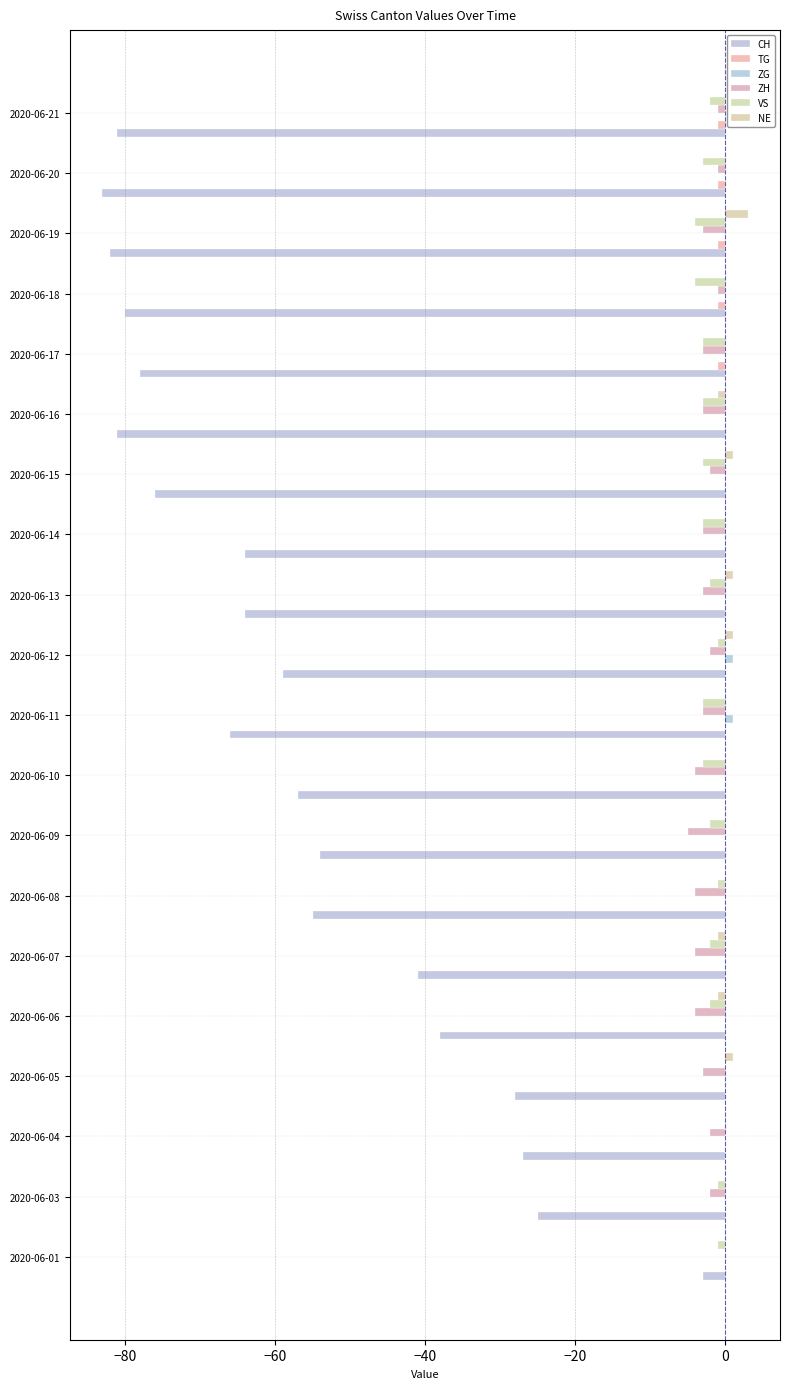

How many distinct data groups are displayed?

6